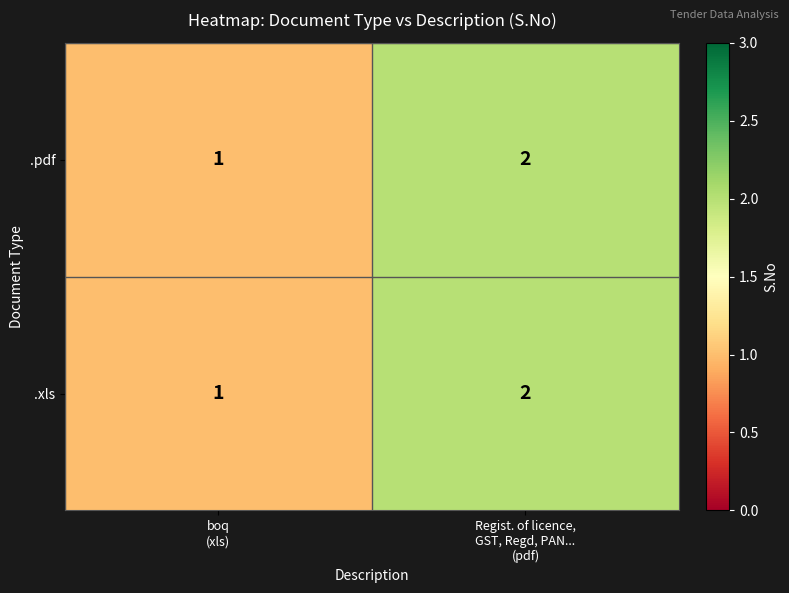

What is the sum of all .pdf values?

3